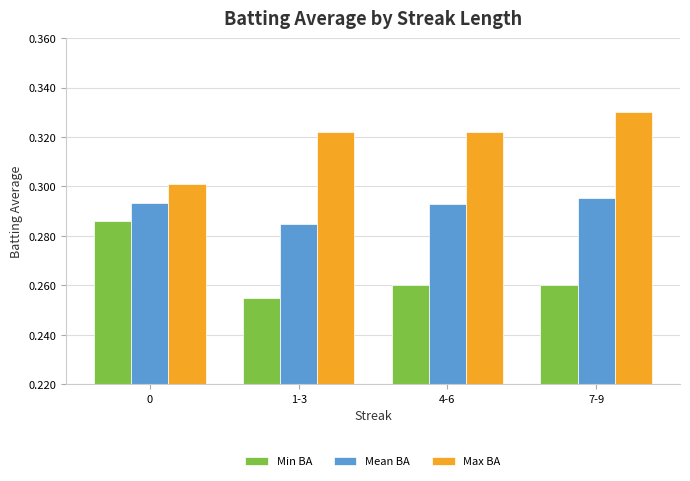

How many groups of bars are there?

4